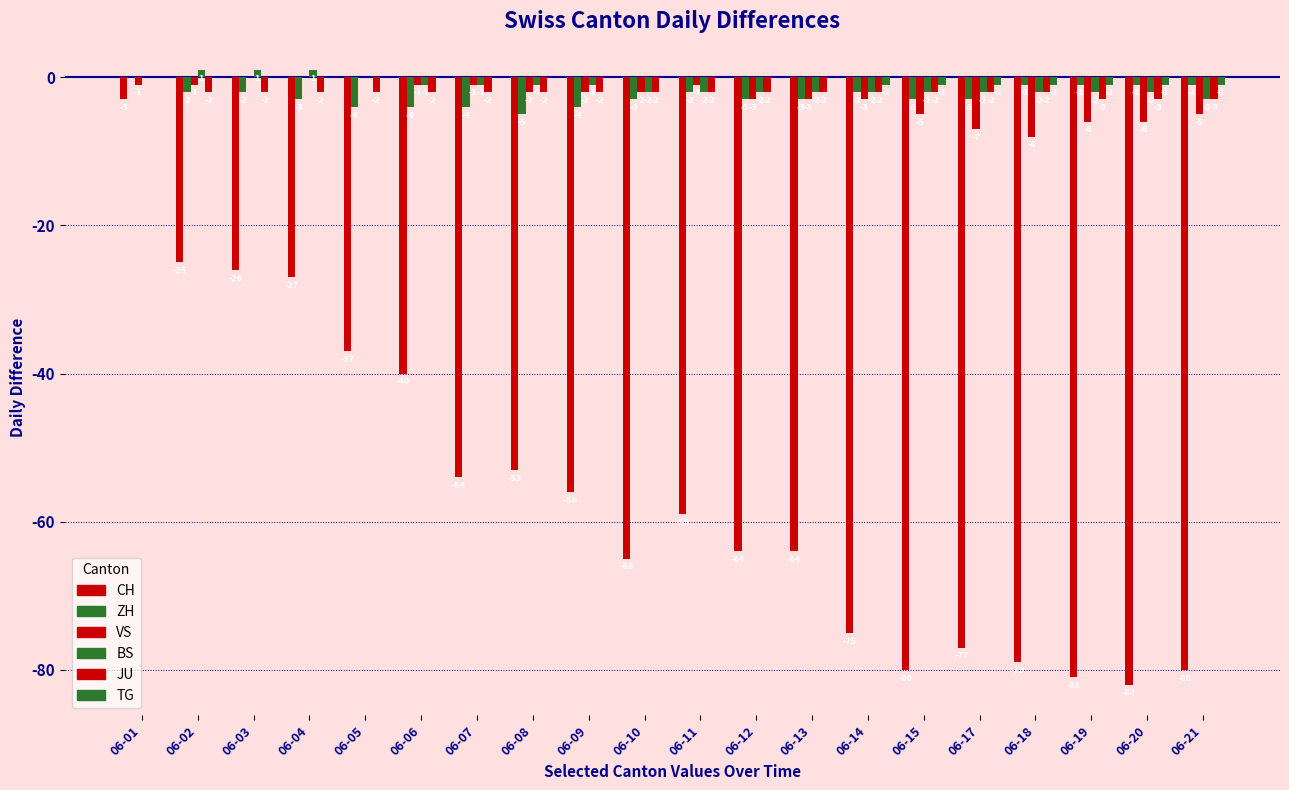

How many distinct data groups are displayed?

6